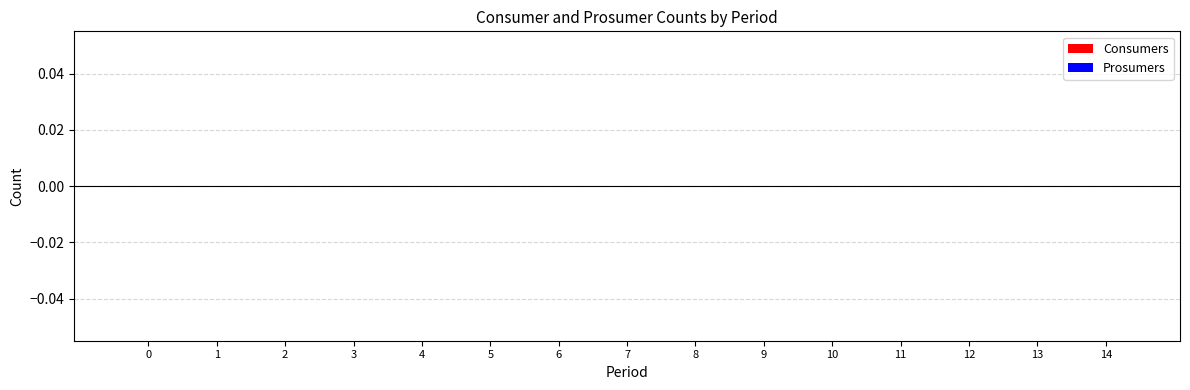

How many categories are shown in the chart?

15